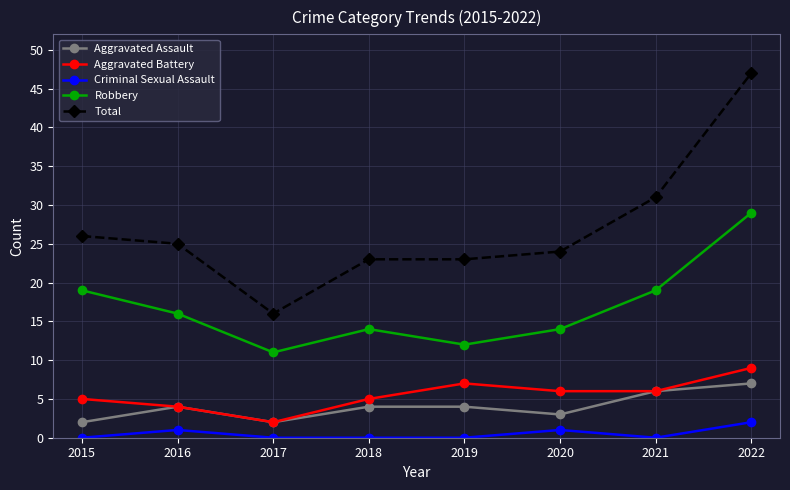

Reading left to right, list all the values displayed in this chart.

Aggravated Assault: 2015=2	2016=4	2017=2	2018=4	2019=4	2020=3	2021=6	2022=7
Aggravated Battery: 2015=5	2016=4	2017=2	2018=5	2019=7	2020=6	2021=6	2022=9
Criminal Sexual Assault: 2015=0	2016=1	2017=0	2018=0	2019=0	2020=1	2021=0	2022=2
Robbery: 2015=19	2016=16	2017=11	2018=14	2019=12	2020=14	2021=19	2022=29
Total: 2015=26	2016=25	2017=16	2018=23	2019=23	2020=24	2021=31	2022=47